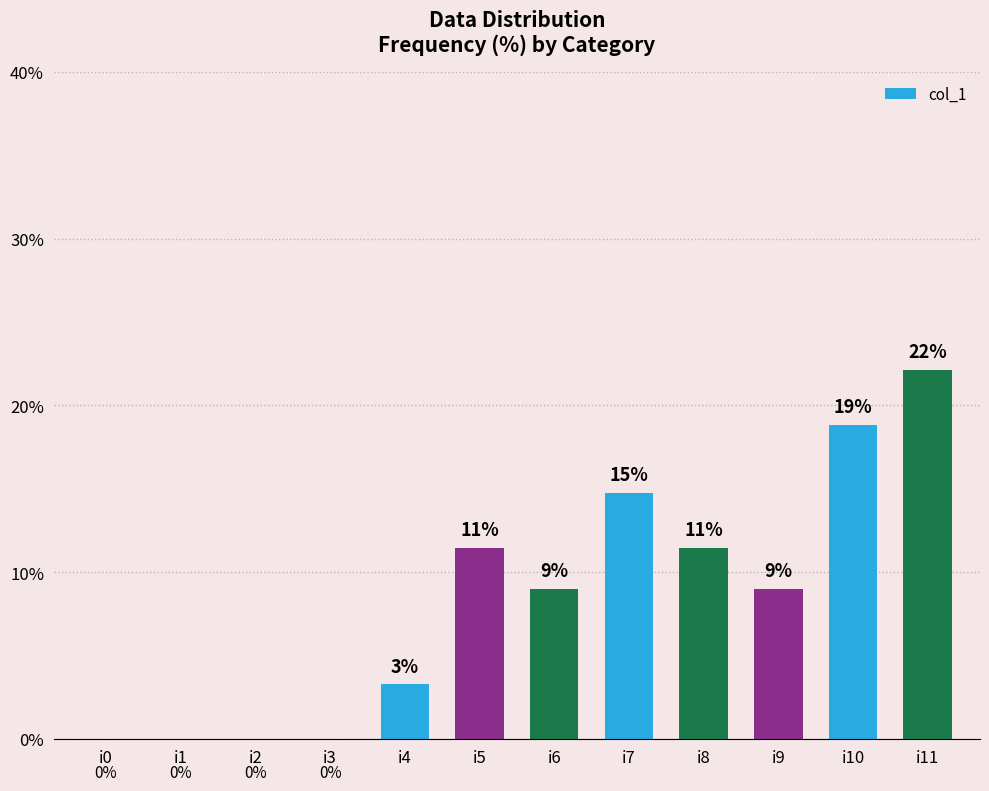

What is the greatest value displayed?

22.1